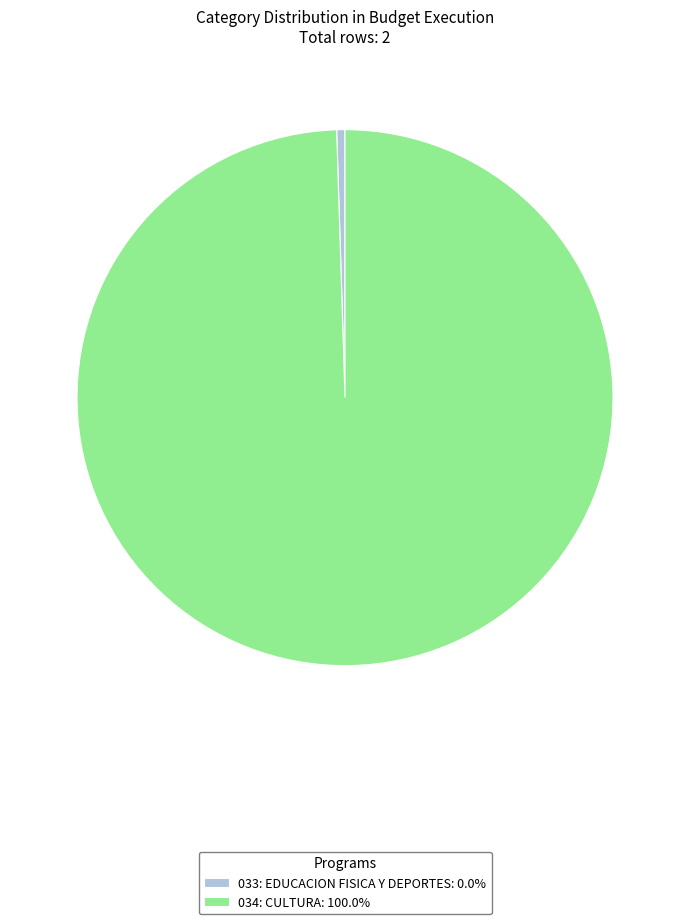

Combined, do 033: EDUCACION FISICA Y DEPORTES: 0.0% and 034: CULTURA: 100.0% account for over 50%?

Yes